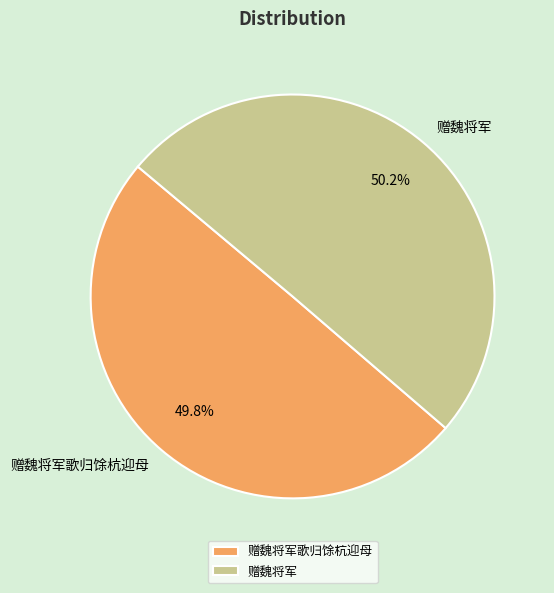

True or false: 赠魏将军 accounts for 55% of the total.

False